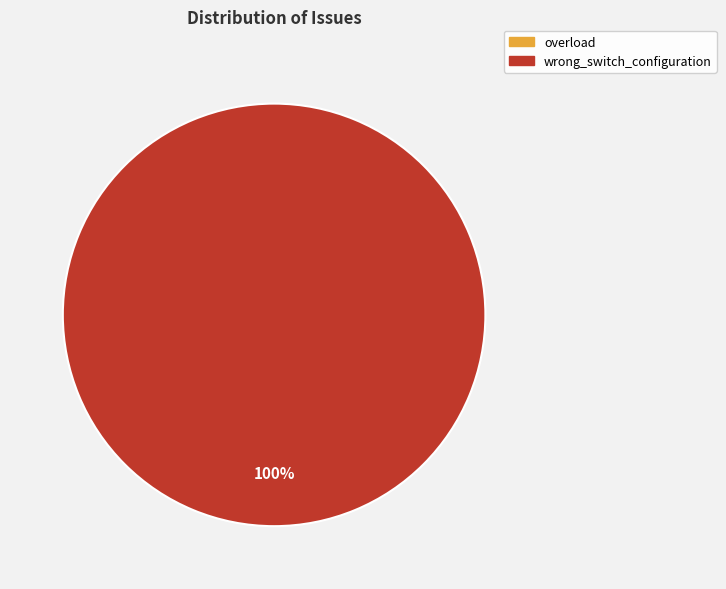

Is it true that wrong_switch_configuration is 100% of the pie?

True